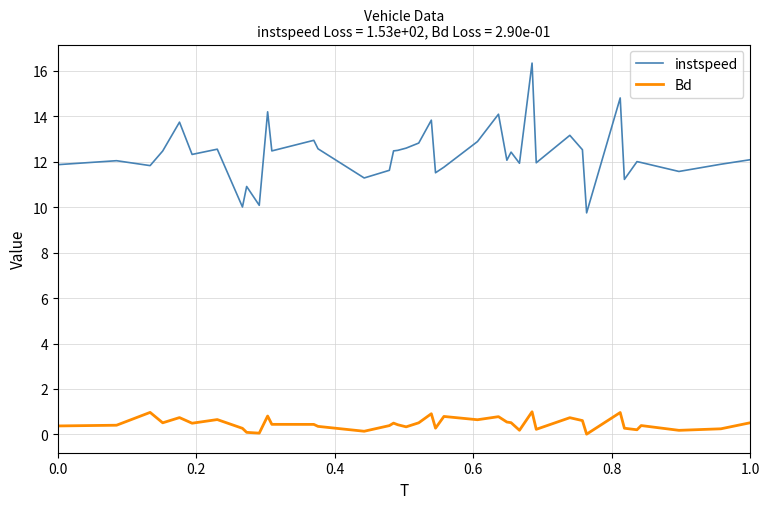

Rank the series by their average value, from lowest to highest.

Bd, instspeed